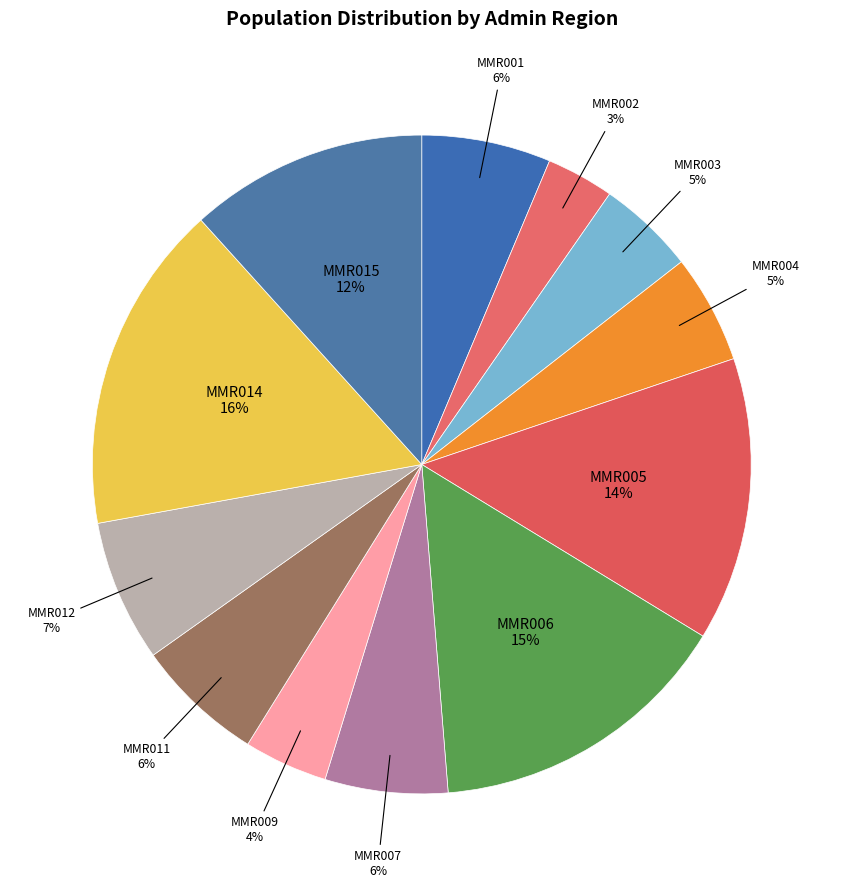

To the nearest percent, what percentage of the pie is MMR001?

6%